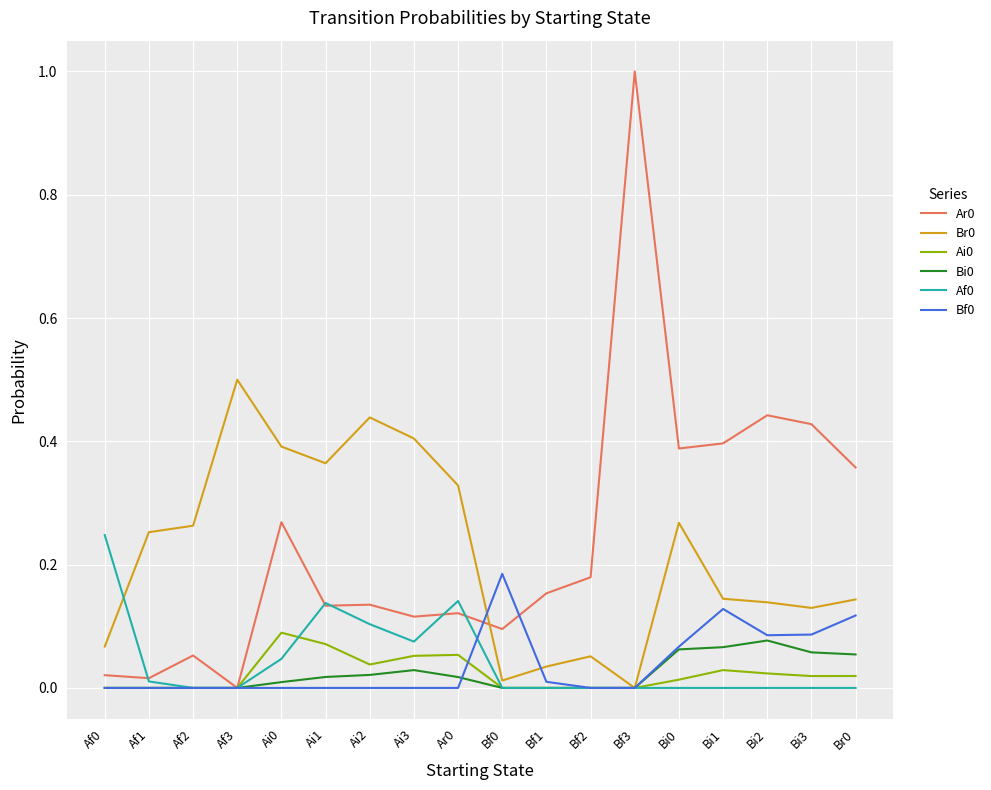

What is the greatest value displayed?

1.0